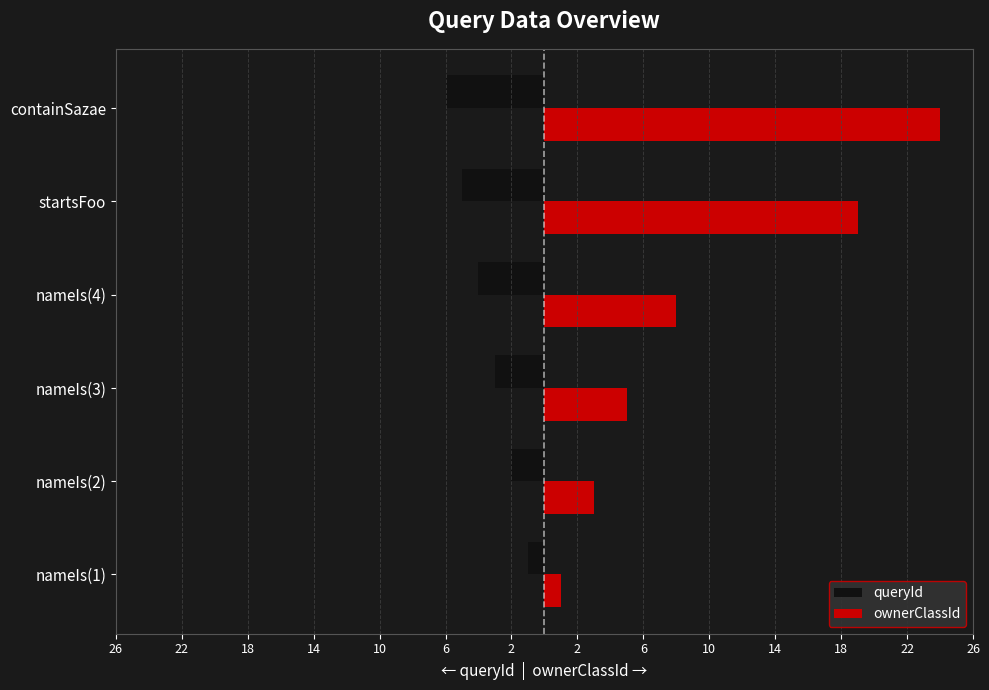

List the series in order of their overall mean, lowest first.

queryId, ownerClassId